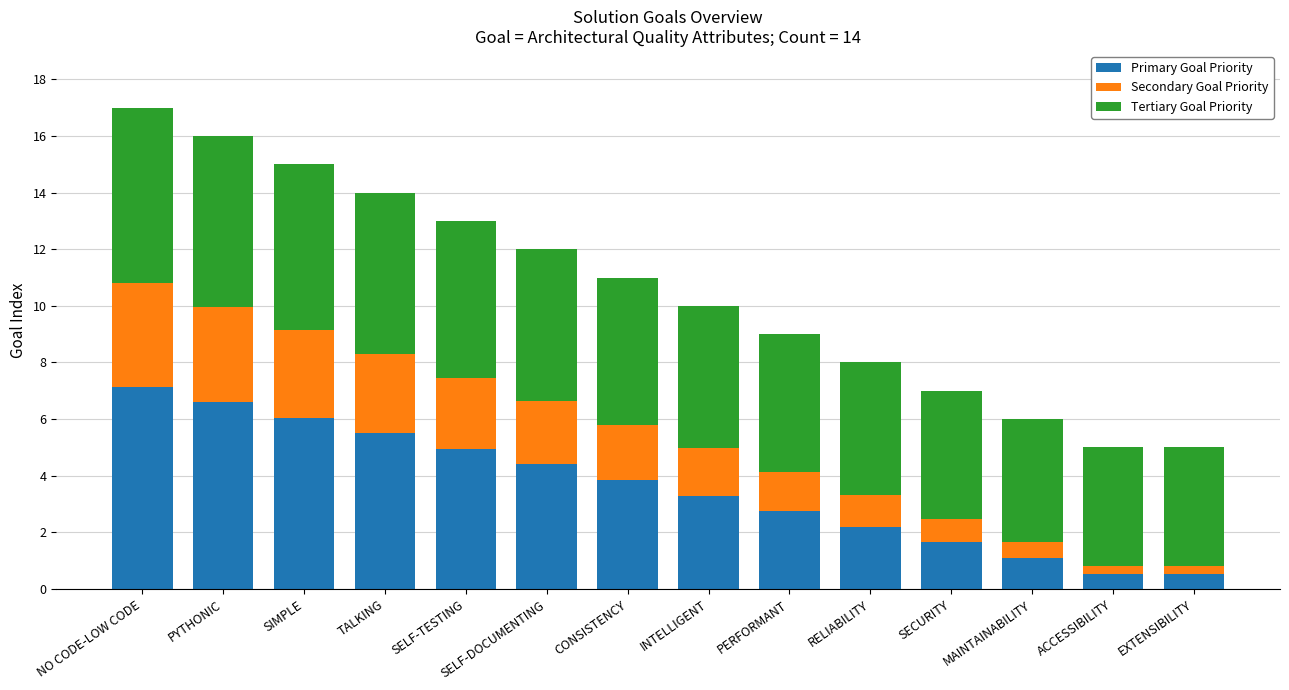

How many distinct data groups are displayed?

3